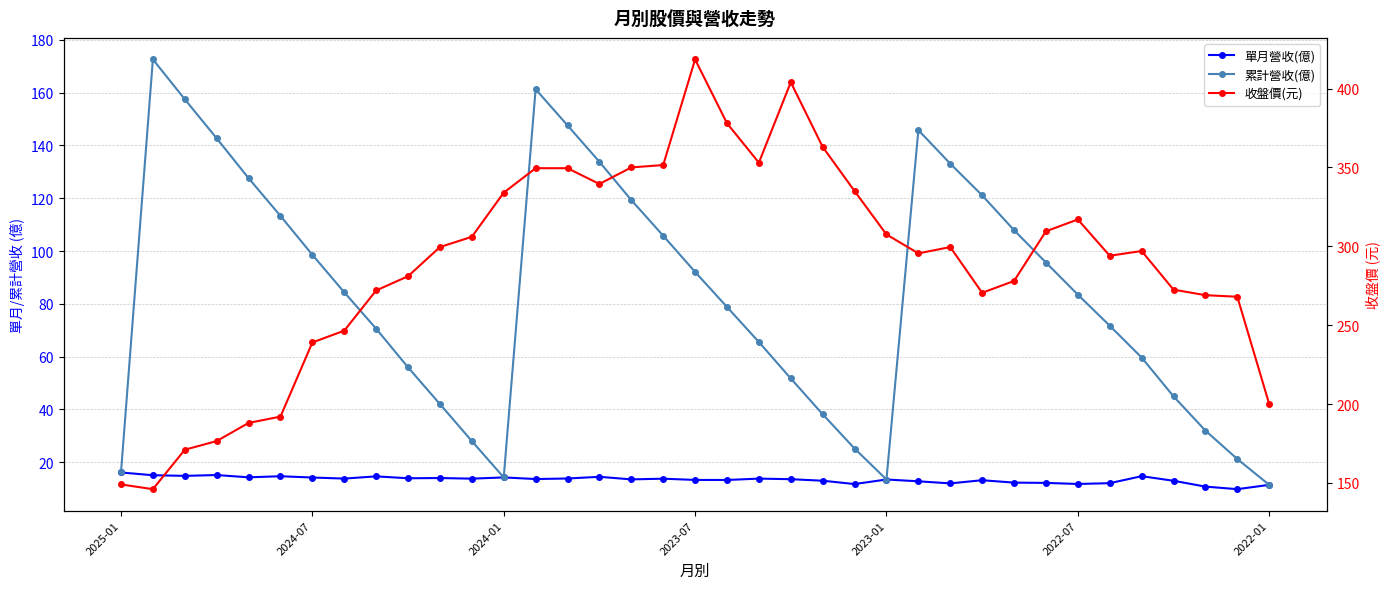

True or false: 收盤價(元) and 單月營收(億) cross at least once.

False